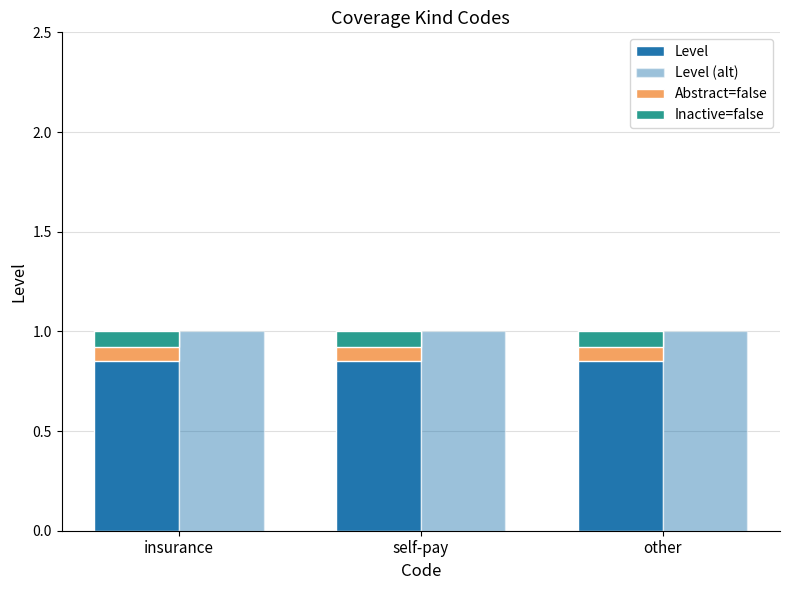

What is the difference between the highest and lowest values at other?

0.9